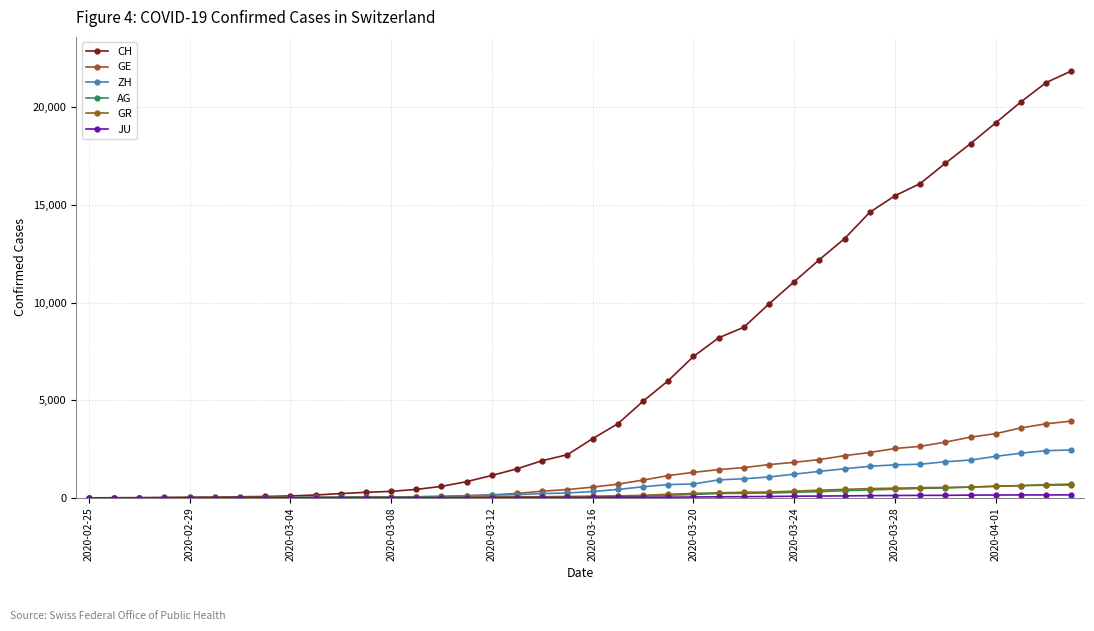

List the series in order of their peak value, lowest first.

JU, GR, AG, ZH, GE, CH